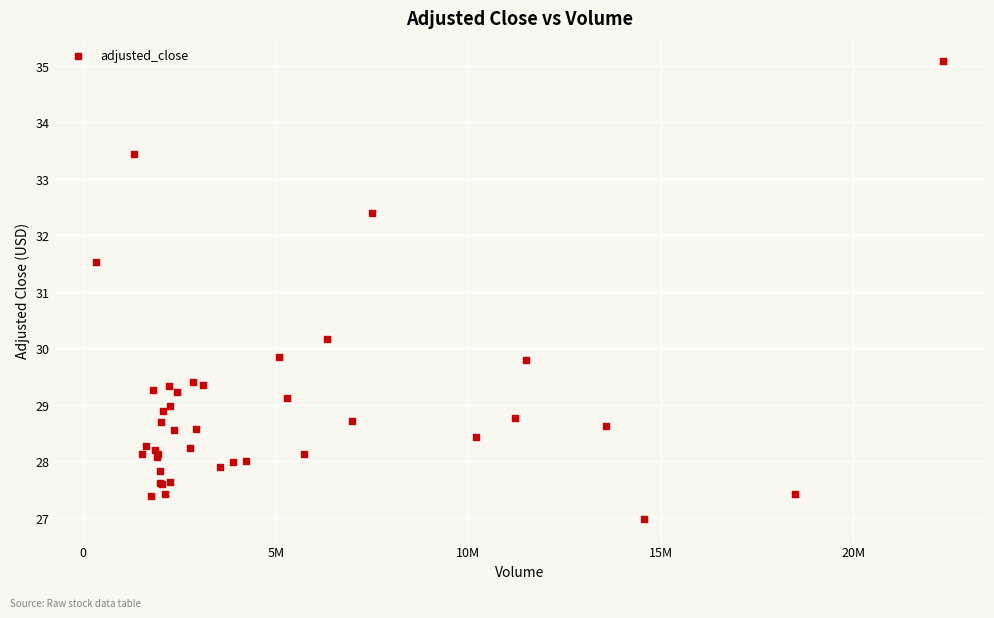

What Y value in the scatter plot is closest to 31?

31.5